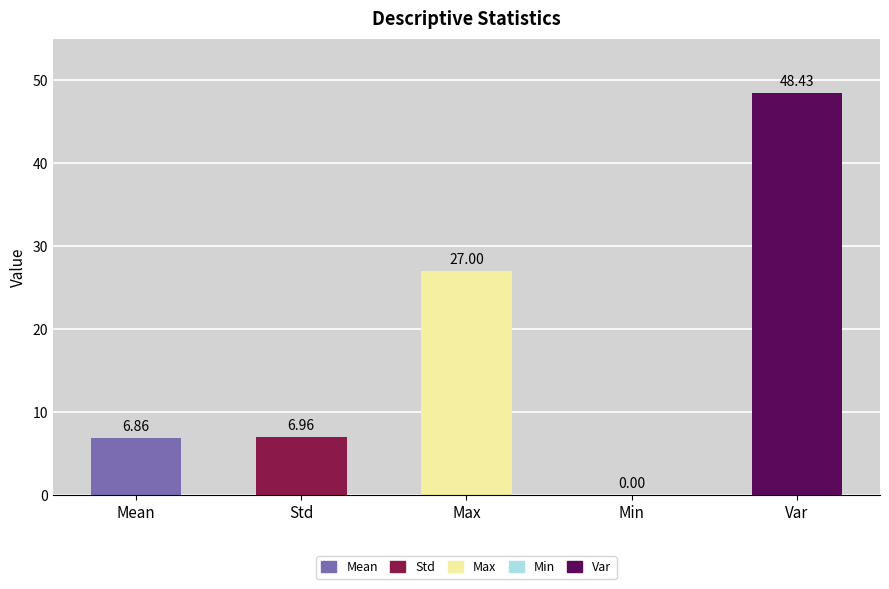

At which category does the chart reach its peak across all series?

Var